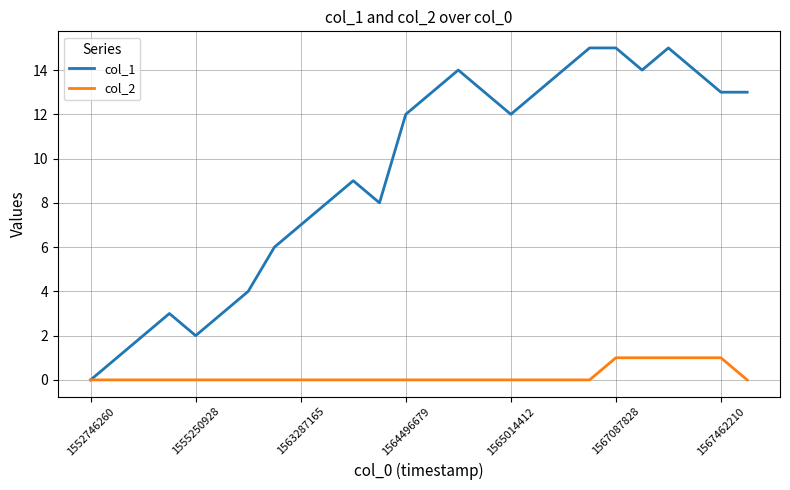

Which series has the widest spread of values?

col_1